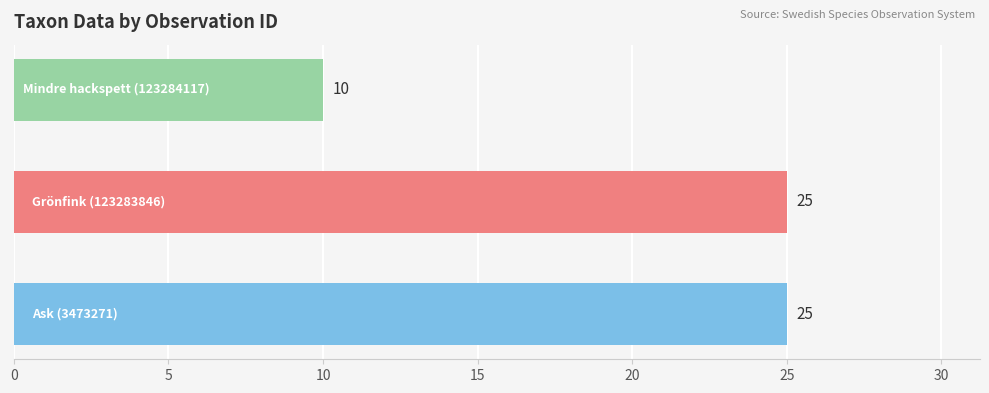

Are the bars horizontal?

Yes